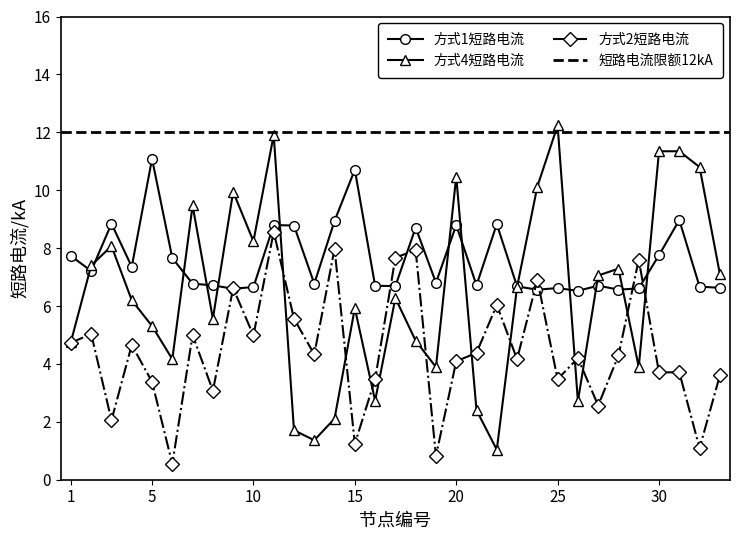

Reading left to right, extract all data points from this chart.

rt: 7.7	7.2	8.8	7.4	11.1	7.7	6.8	6.7	6.6	6.7	8.8	8.8	6.8	8.9	10.7	6.7	6.7	8.7	6.8	8.8	6.7	8.8	6.7	6.6	6.6	6.5	6.7	6.6	6.6	7.8	9.0	6.7	6.6
x: 4.8	7.4	8.1	6.2	5.3	4.2	9.5	5.6	9.9	8.2	11.9	1.7	1.4	2.1	5.9	2.7	6.3	4.8	3.9	10.5	2.4	1.0	6.7	10.1	12.2	2.7	7.1	7.3	3.9	11.3	11.3	10.8	7.1
y: 4.7	5.0	2.1	4.7	3.4	0.5	5.0	3.1	6.6	5.0	8.6	5.6	4.3	8.0	1.2	3.5	7.7	7.9	0.8	4.1	4.4	6.0	4.2	6.9	3.5	4.2	2.6	4.3	7.6	3.7	3.7	1.1	3.6